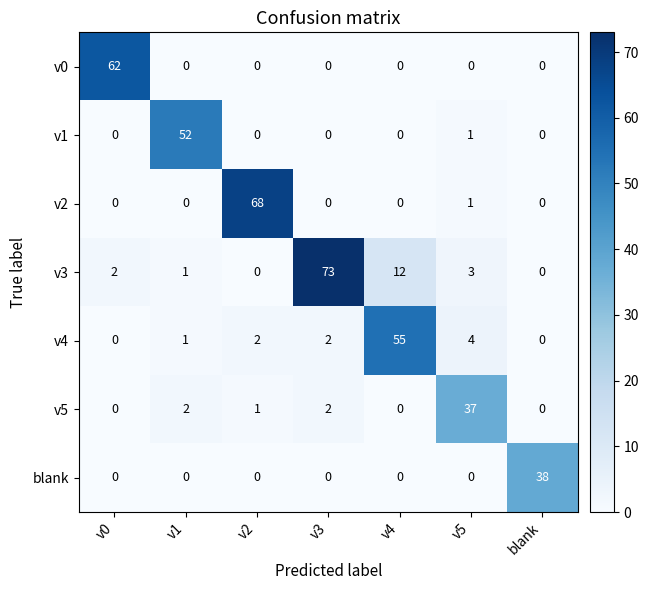

What is the maximum value for v1?

52